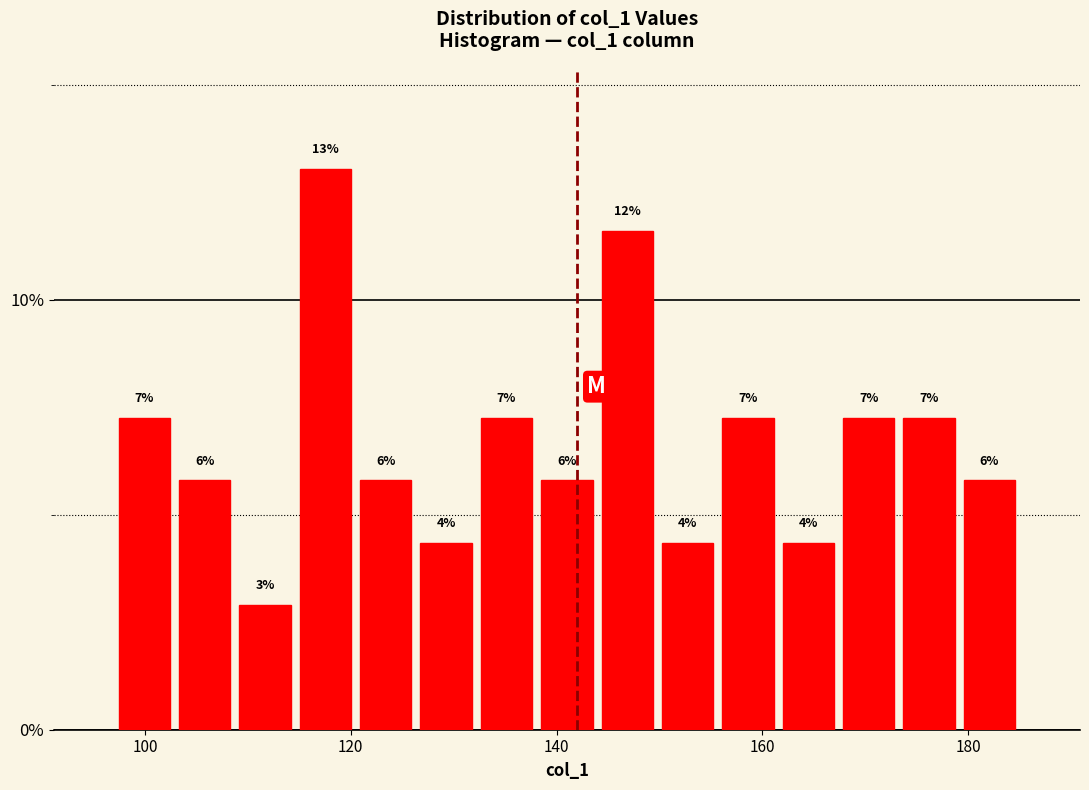

Read against the x-axis, roughly where is the centre of the tallest bar?

118